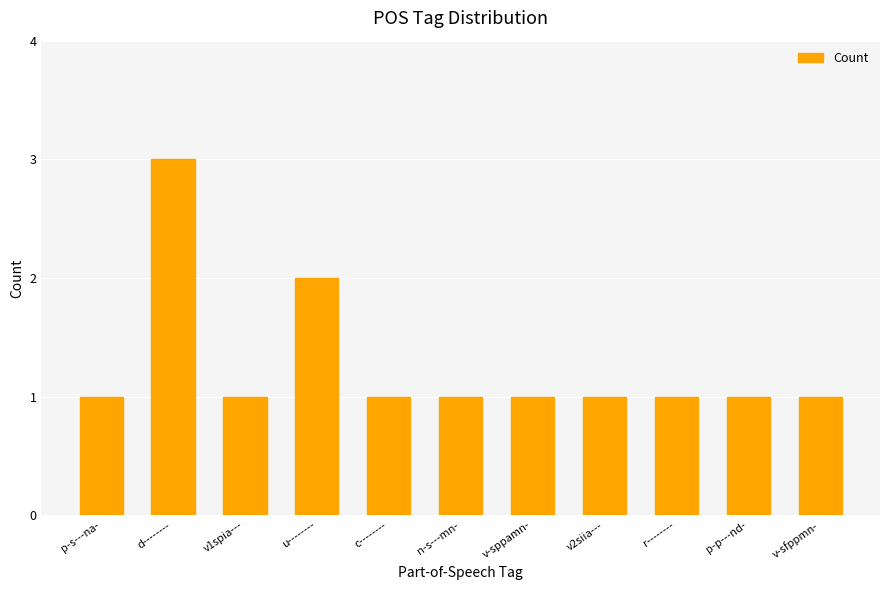

What is the sum of the values at p-s---na- and v1spia---?

2